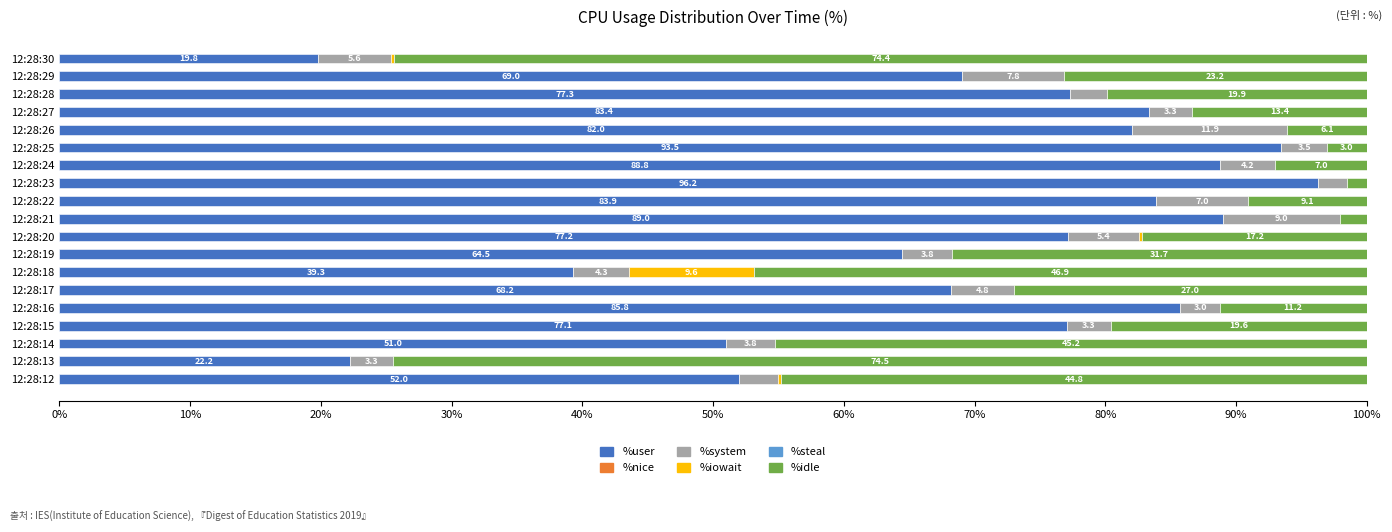

True or false: %user has a value of 39.3 at 12:28:18.

True